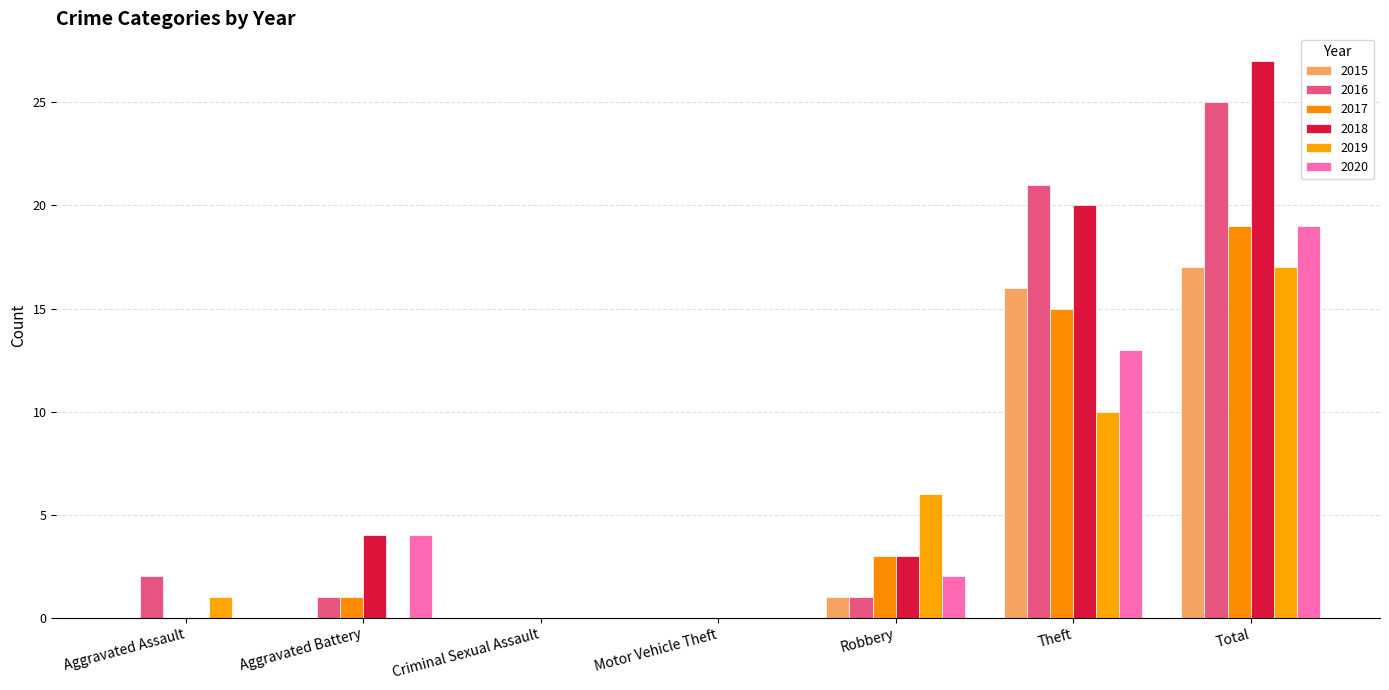

Does the chart contain stacked bars?

No